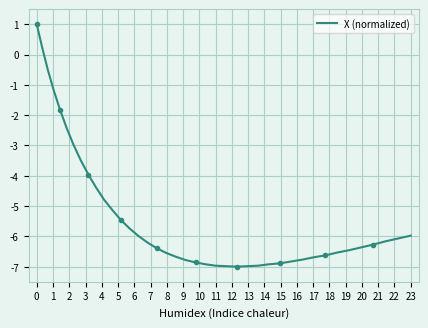

How many lines are shown in the chart?

1